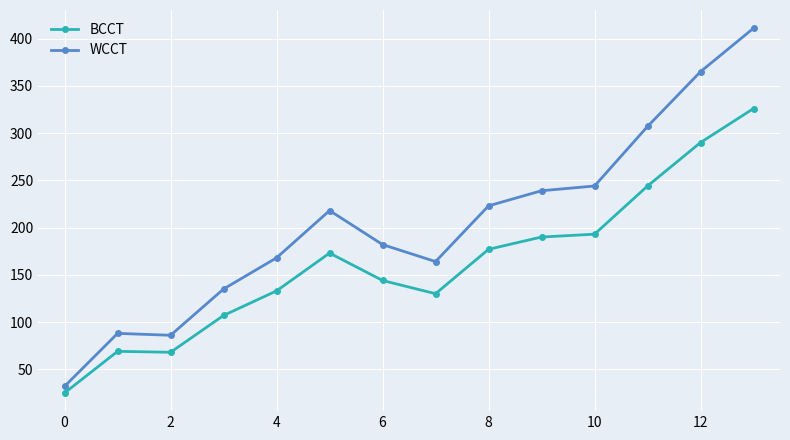

True or false: BCCT and WCCT intersect in this chart.

False